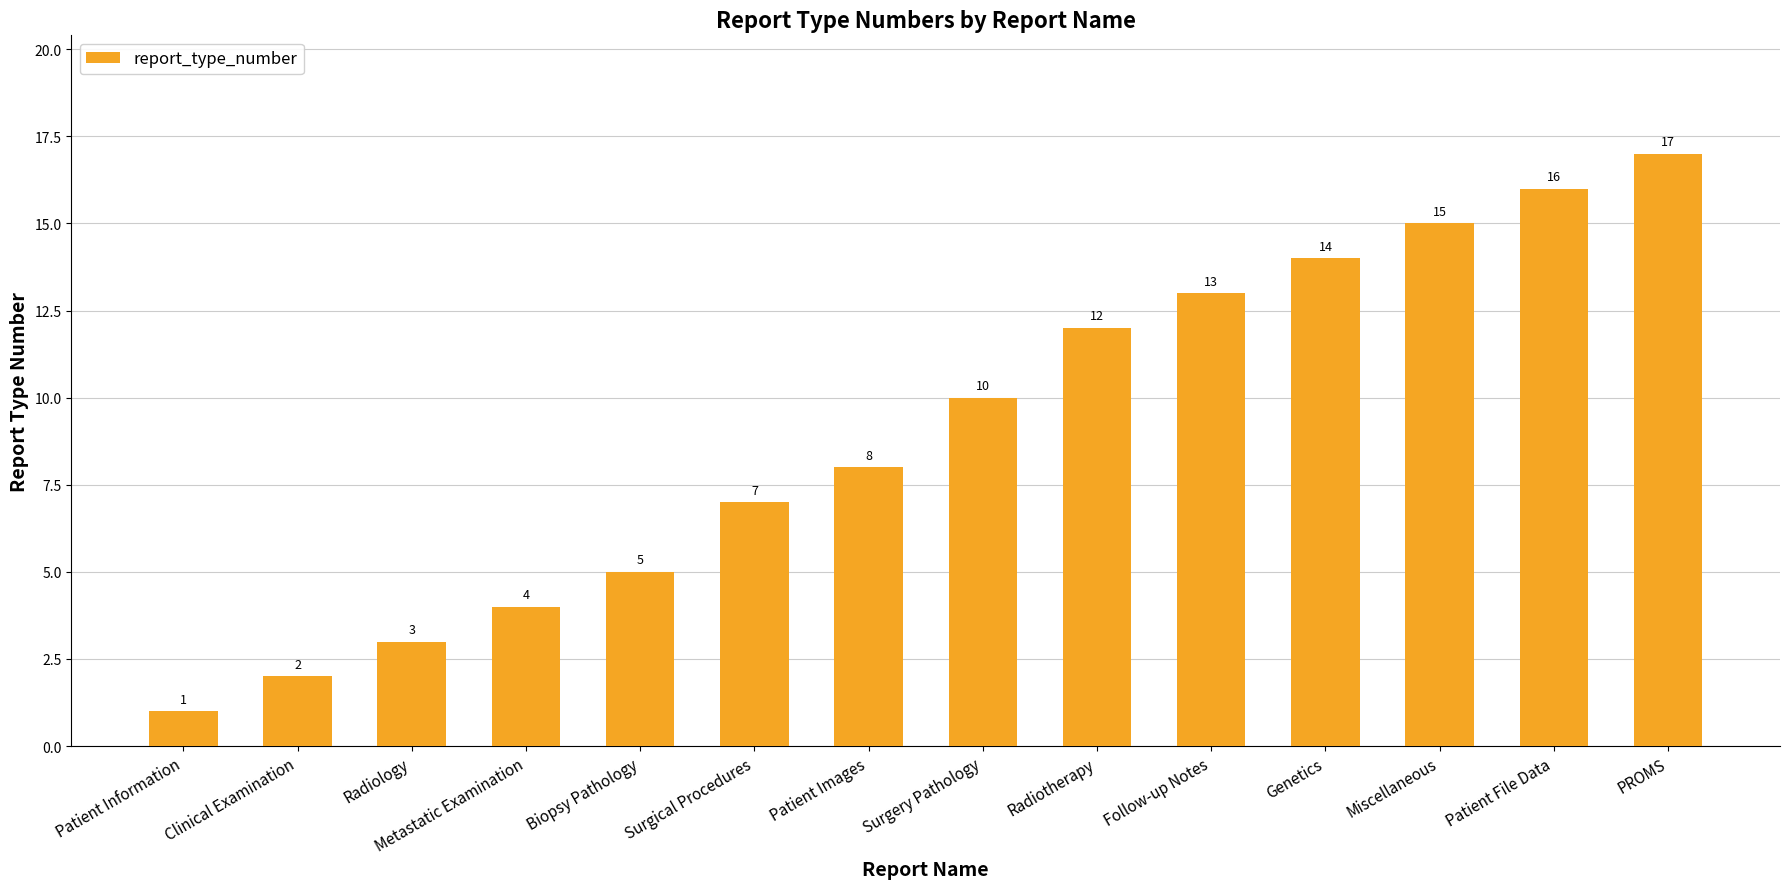

What is the difference between the second highest and minimum values?

15